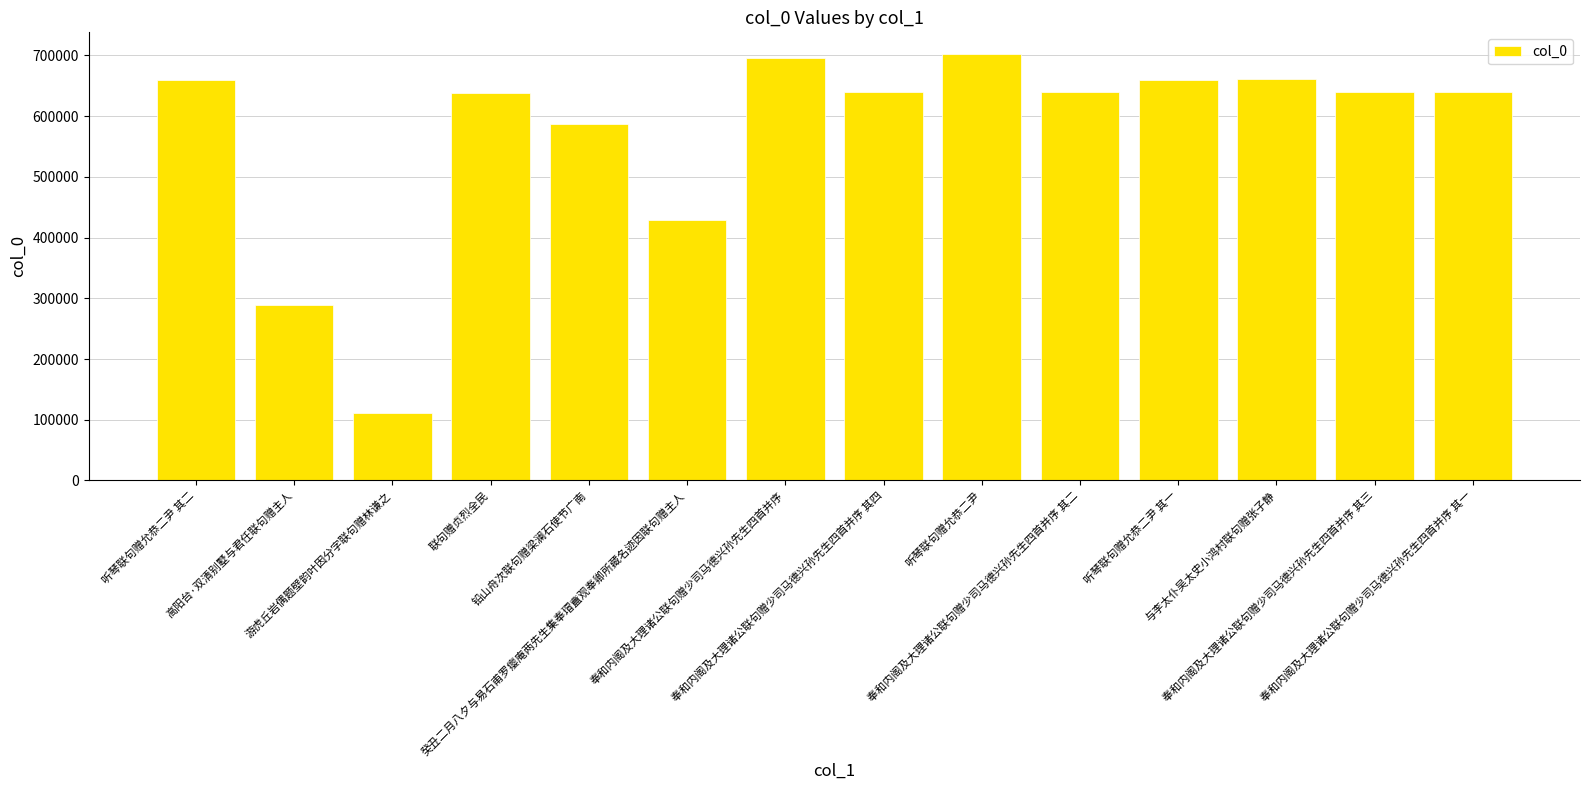

How many series are shown in this chart?

1